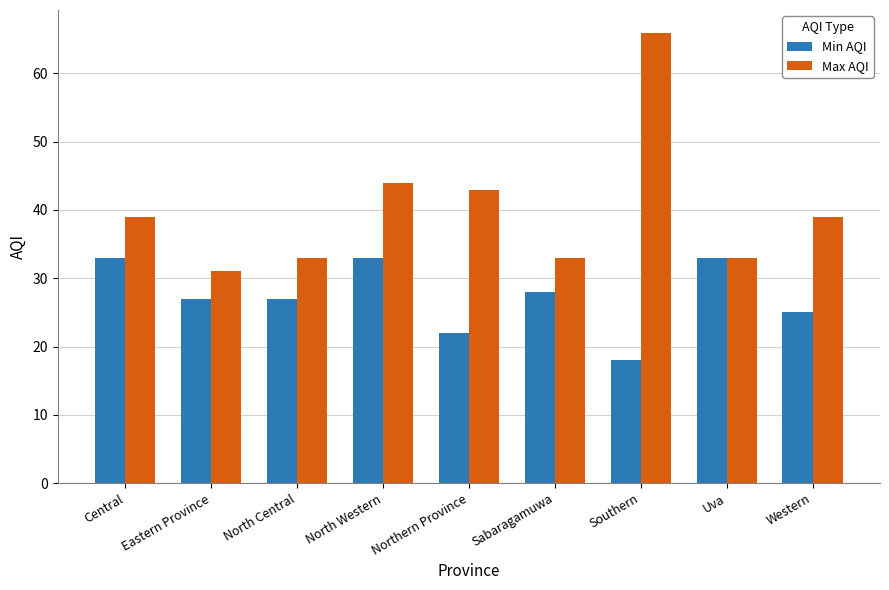

At Central, list the series in order from largest to smallest.

Max AQI, Min AQI